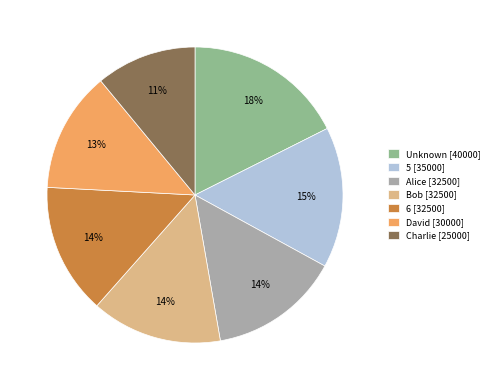

How many segments does this pie chart have?

7